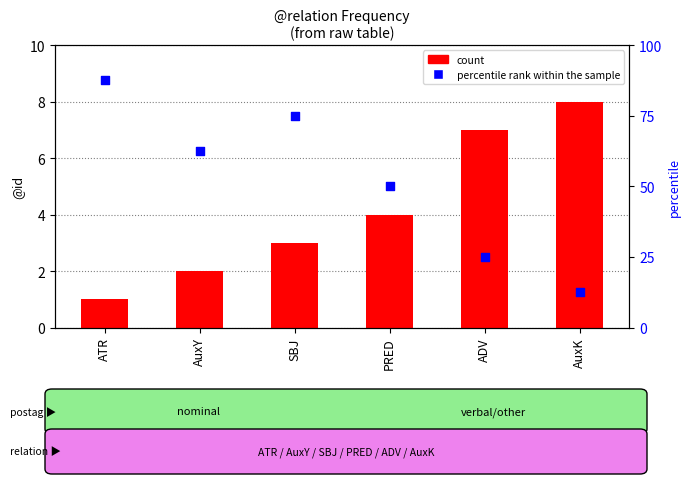

Which series has the widest spread of Y values?

percentile rank within the sample